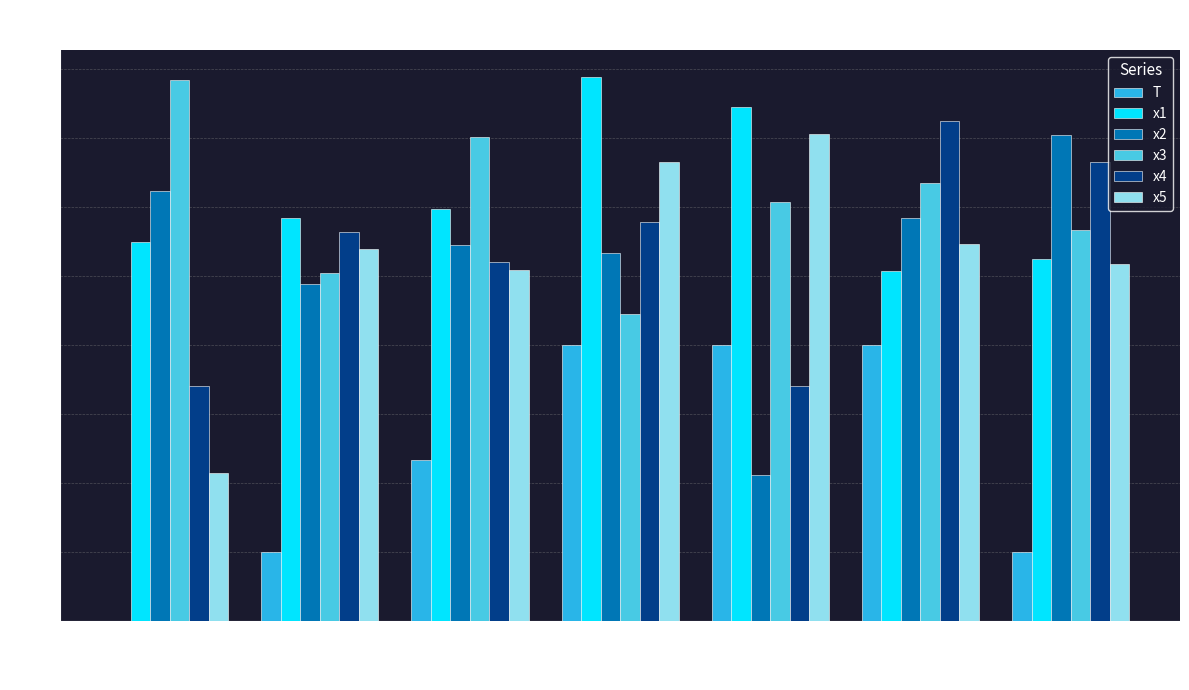

What is the difference between the maximum and minimum values in the x5 series?

4.9